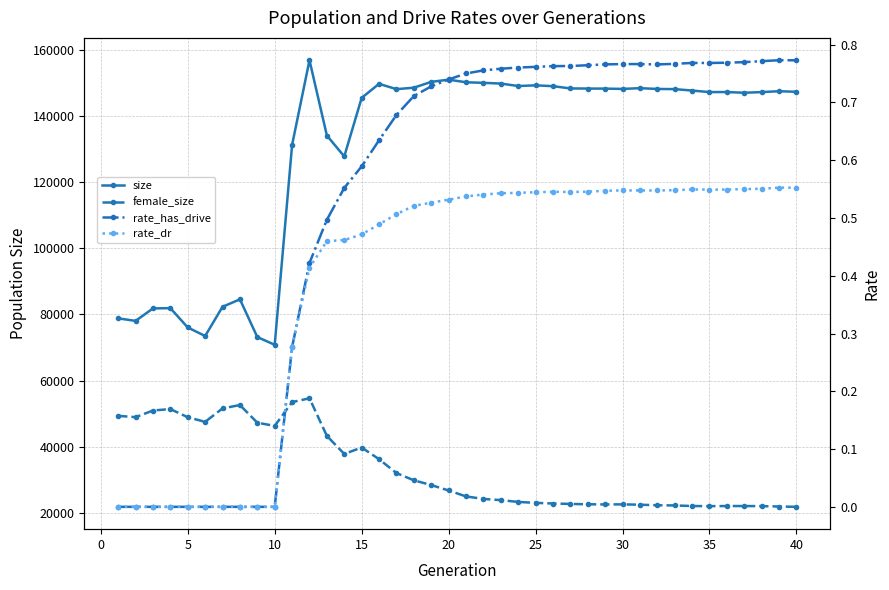

Which series has the widest spread of values?

size